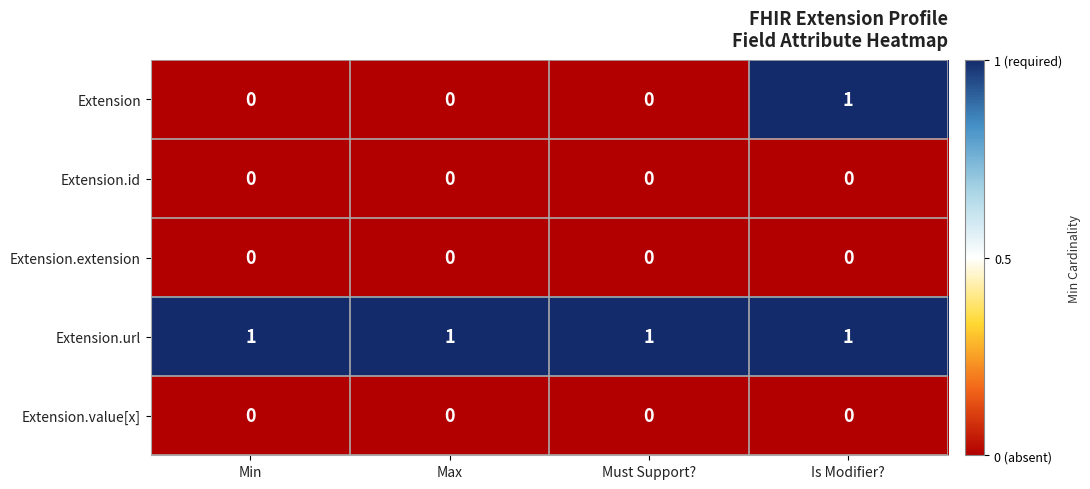

What is the spread (max minus min) of values at Must Support??

1